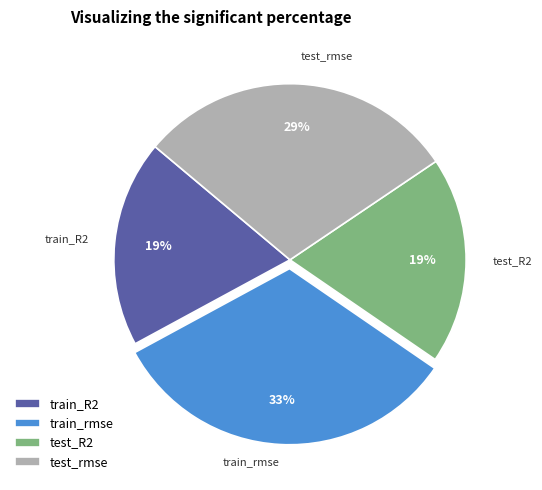

Which category has the biggest portion of the pie?

train_rmse